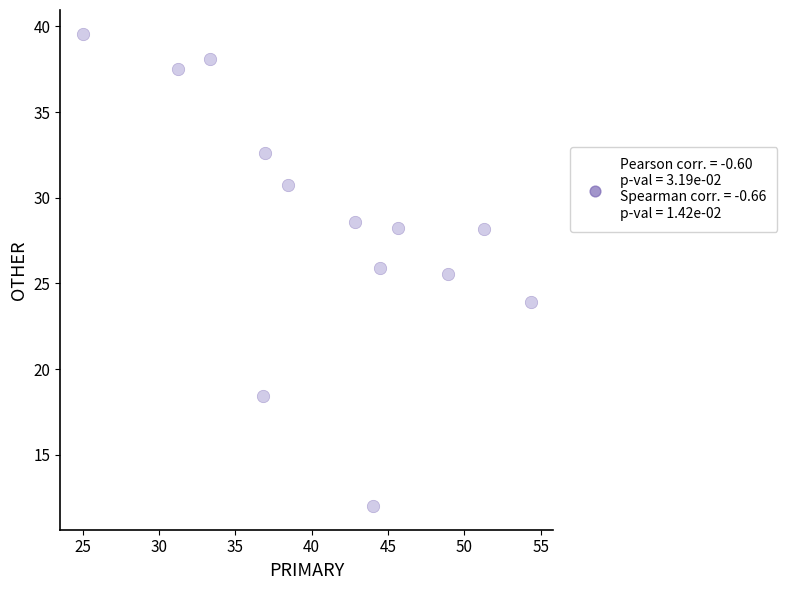

What is the range of X values (max minus min)?

29.3